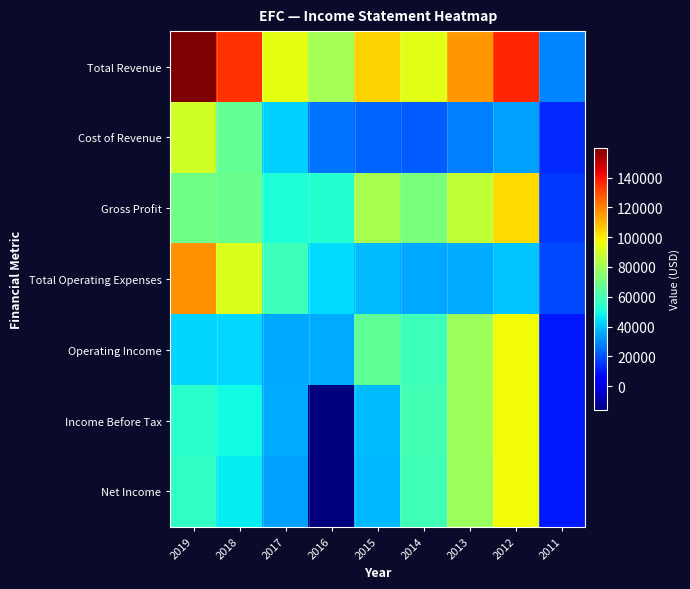

What is the greatest value displayed?

159900